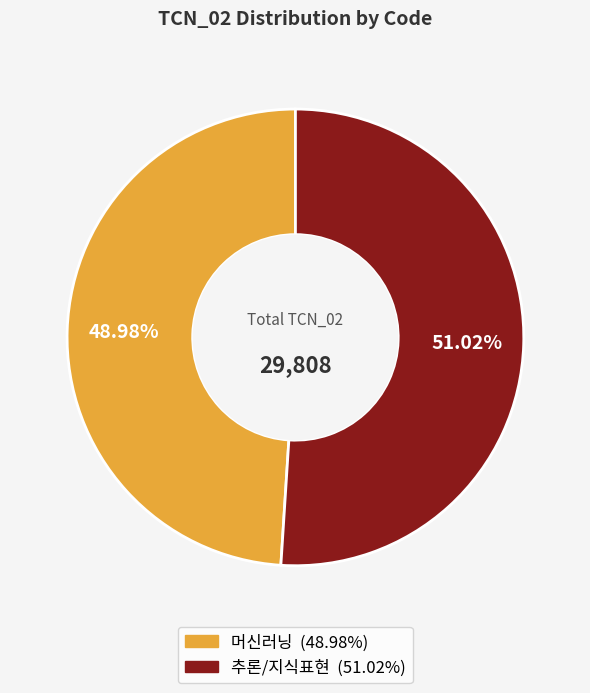

Count the number of slices in the pie.

2